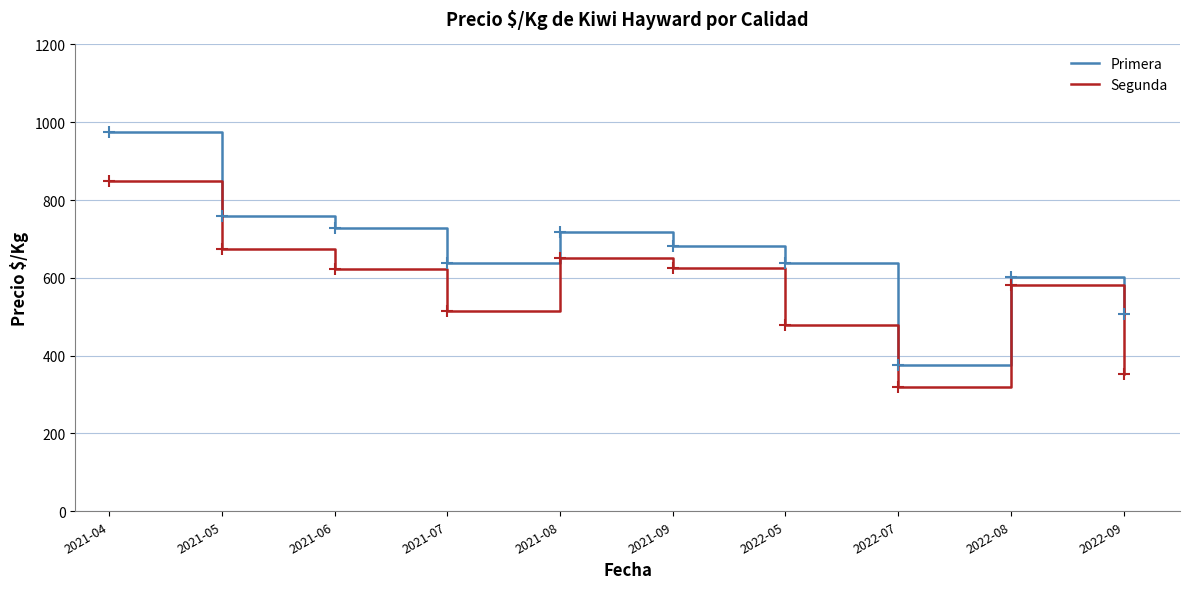

The value of Primera at 2021-04 is 636.7. True or false?

False